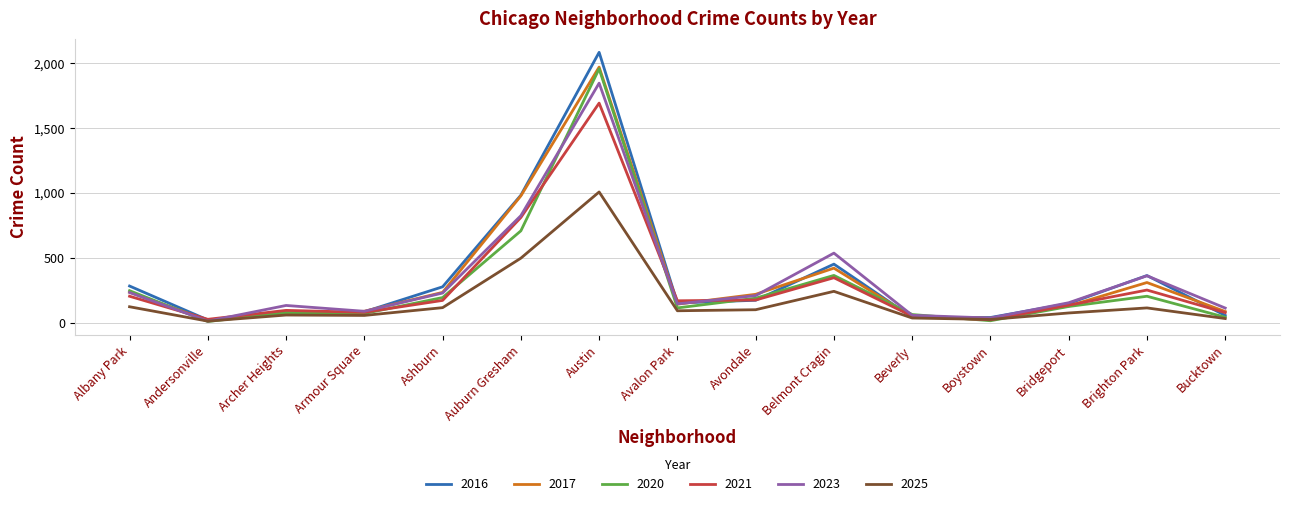

What is the spread (max minus min) of values at Ashburn?

161